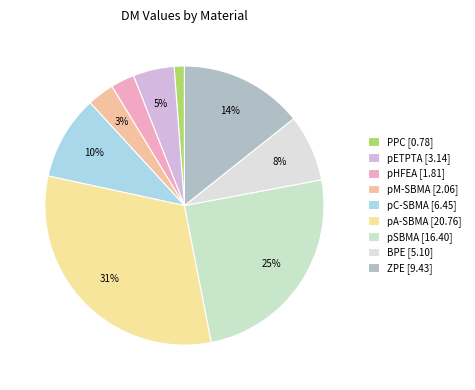

To the nearest percent, what is the difference between the largest and smallest slice percentages?

30%